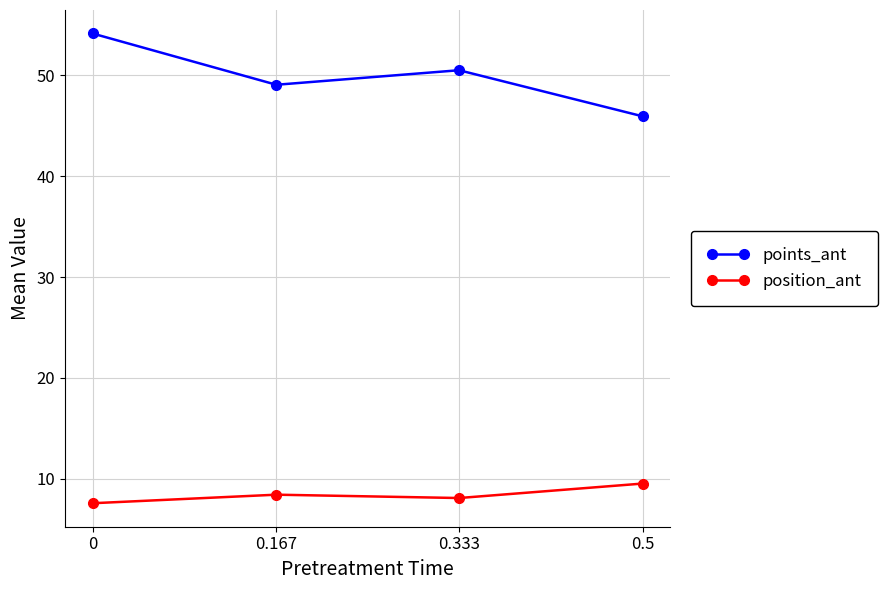

True or false: points_ant and position_ant cross at least once.

False